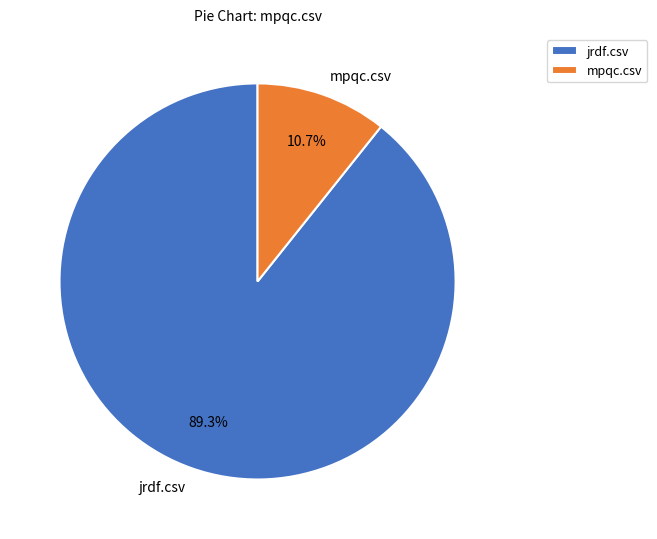

True or false: jrdf.csv accounts for 77% of the total.

False